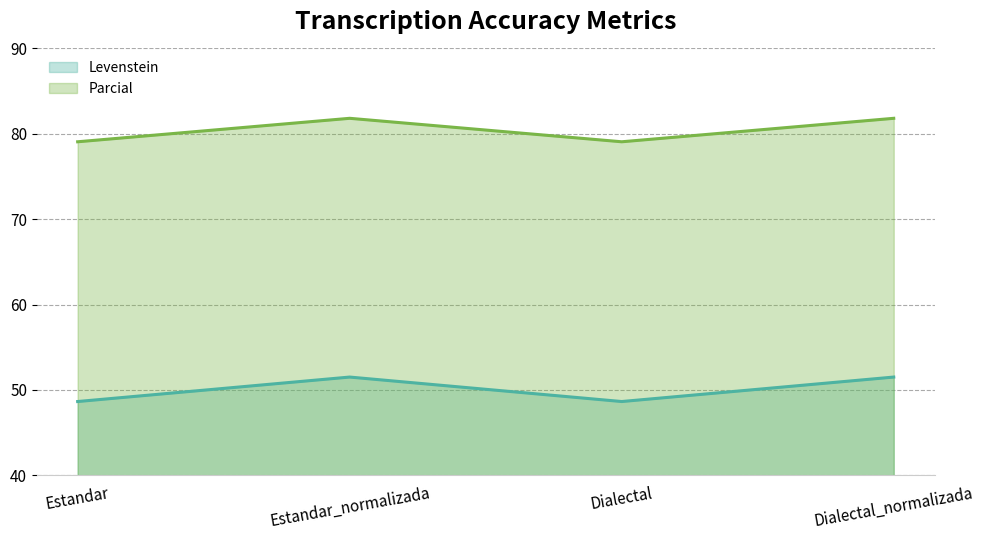

What is the label of the 1st point from the right?

Dialectal_normalizada